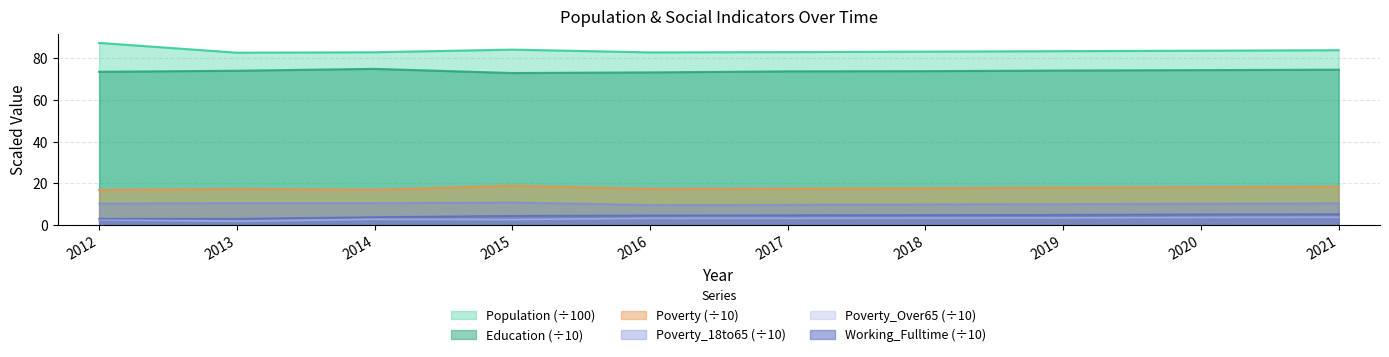

True or false: Working_Fulltime and Poverty_Over65 intersect in this chart.

False